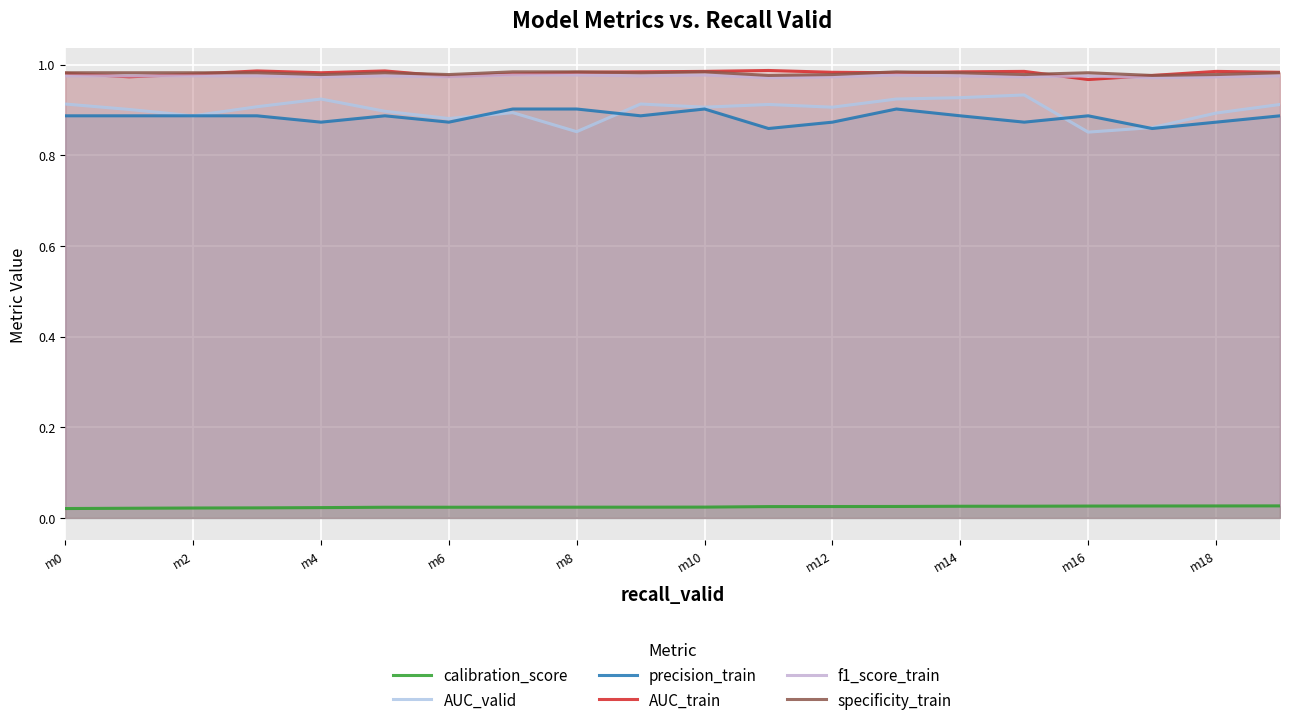

Does the chart display data point markers on the line(s)?

No